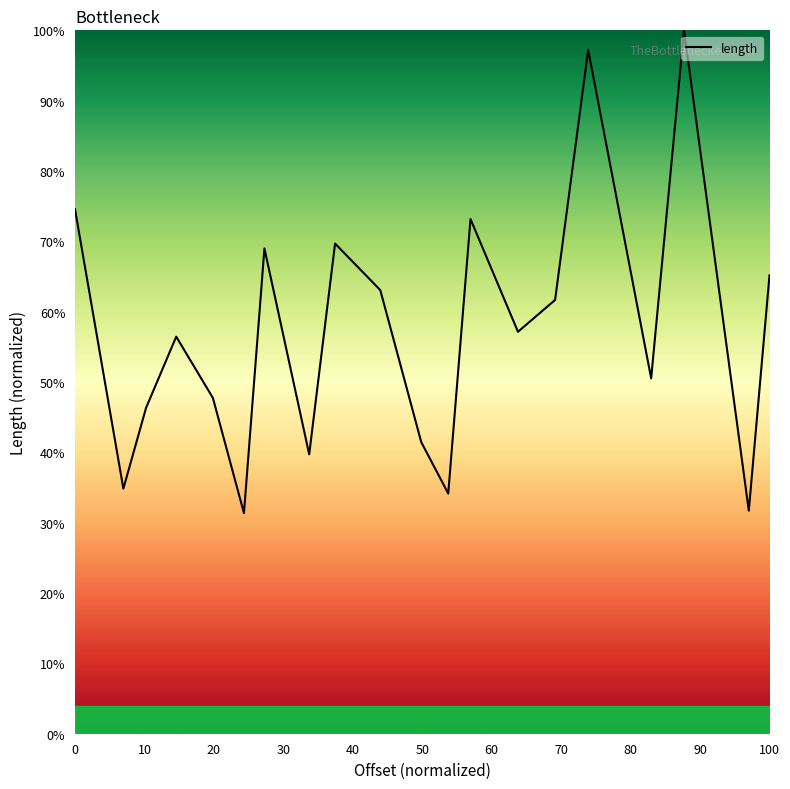

What is the minimum value shown in the chart?

31.4